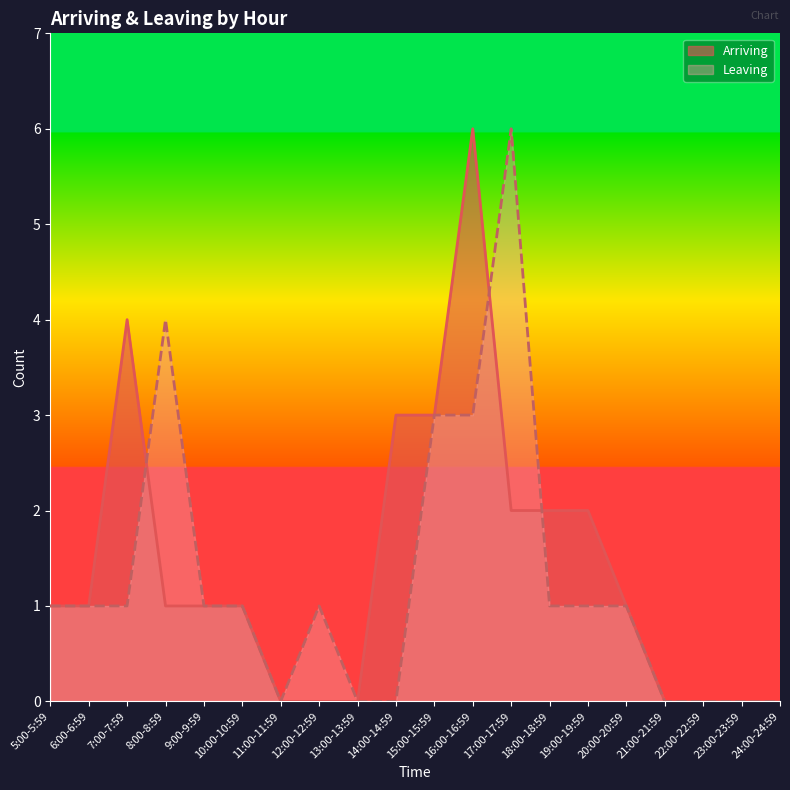

Which series changed the most between 11:00-11:59 and 18:00-18:59?

Arriving